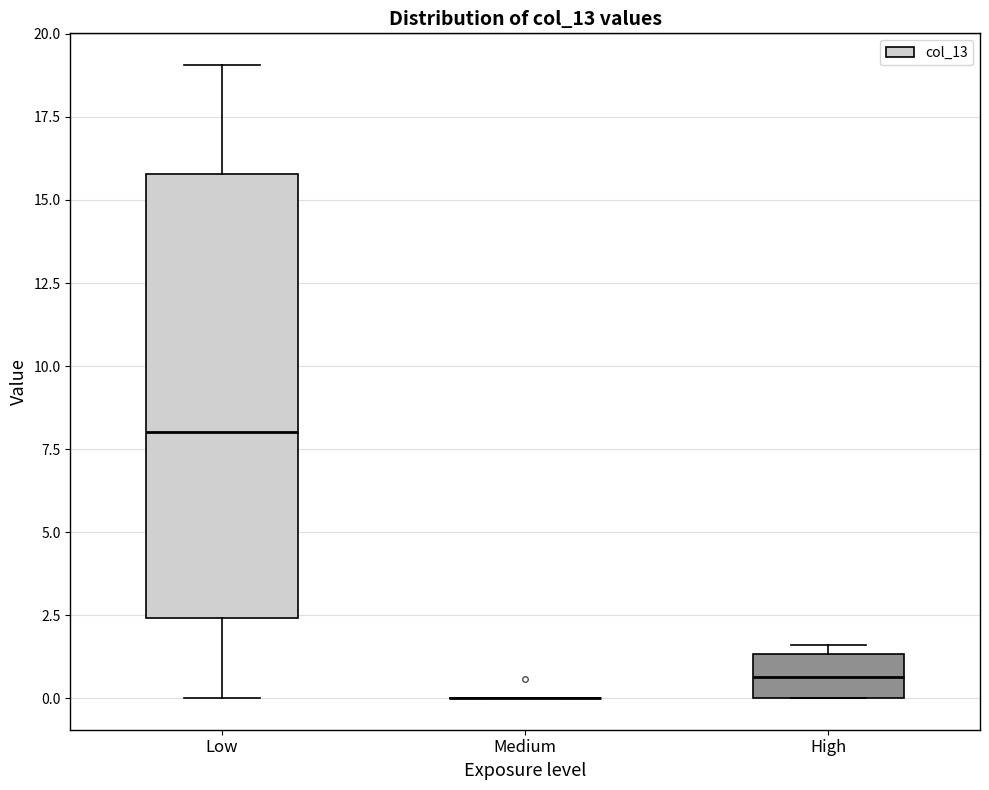

Where is the lower edge of the box for High on the y-axis? The values are not printed on the chart, so give them approximately, as read against the axis.

0.0